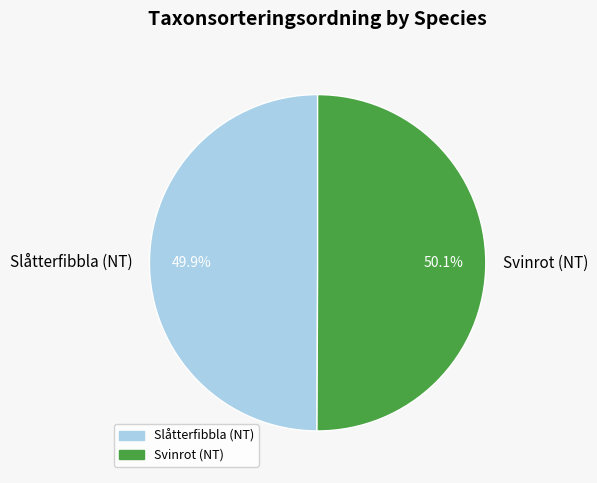

Count the number of slices in the pie.

2